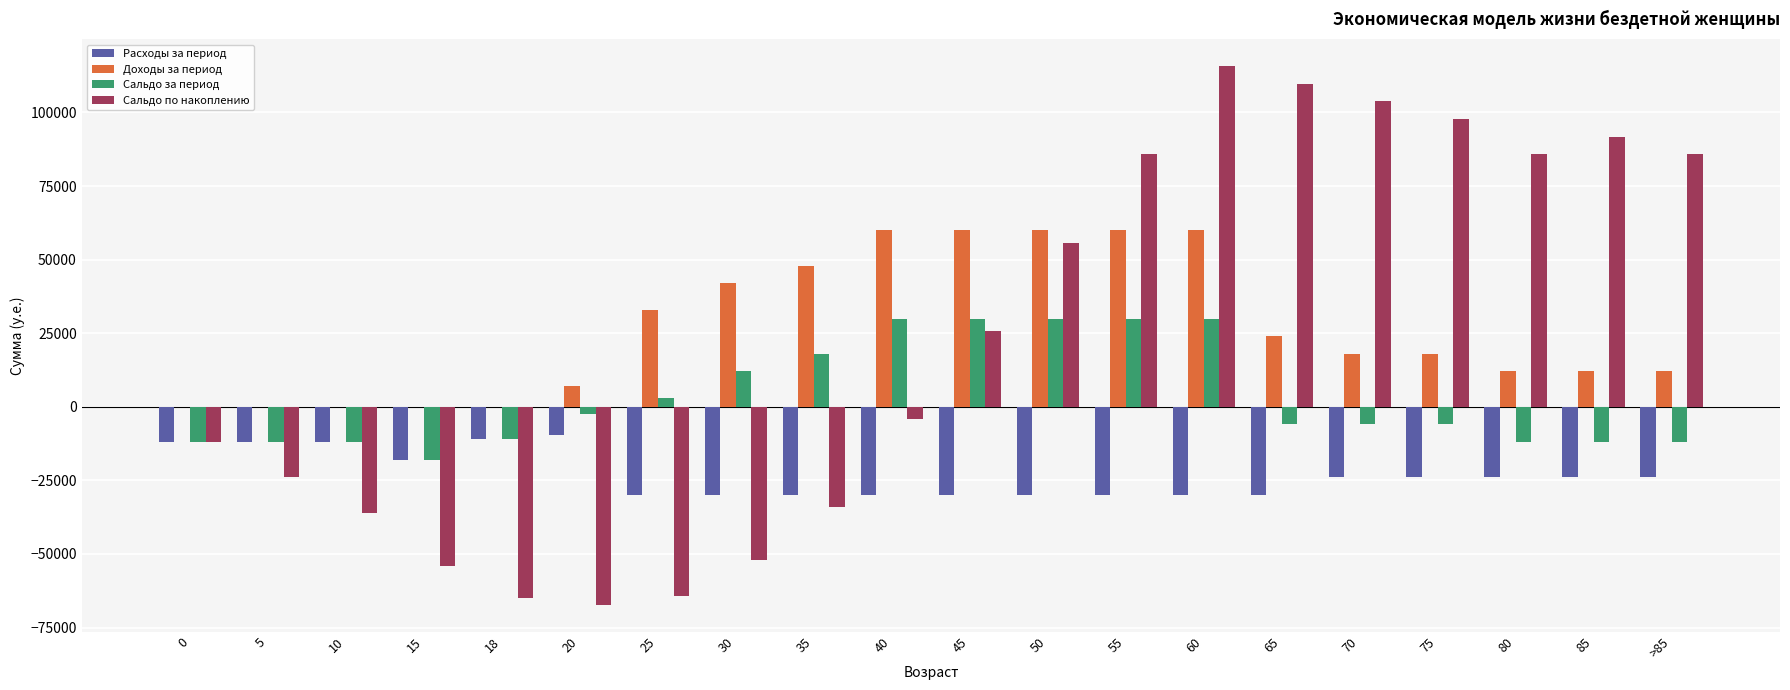

Is the value of Расходы за период at 35 greater than the value of Доходы за период at >85?

No